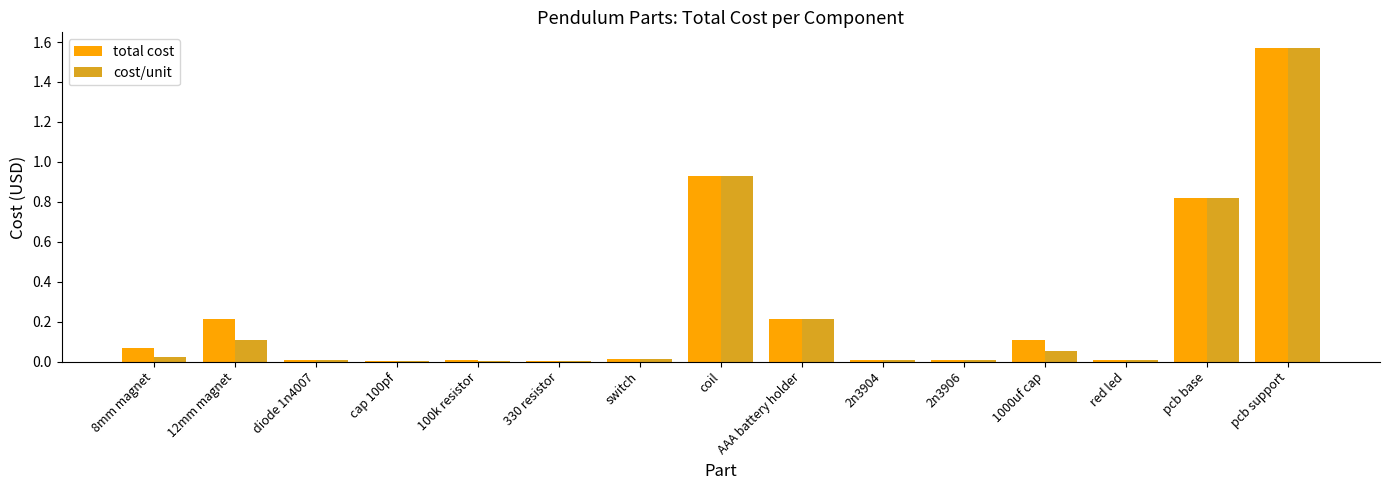

How many bars are there in total?

30